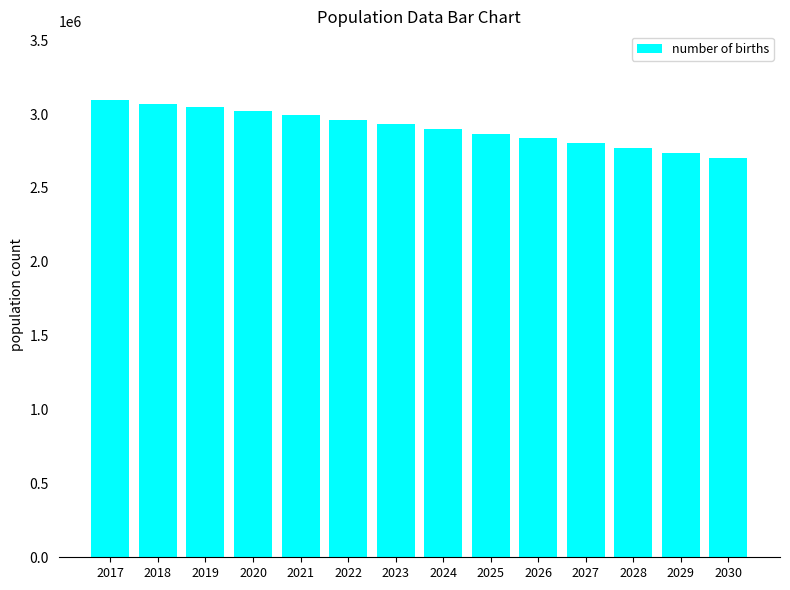

What is the value of the 8th bar from the left?

2899255